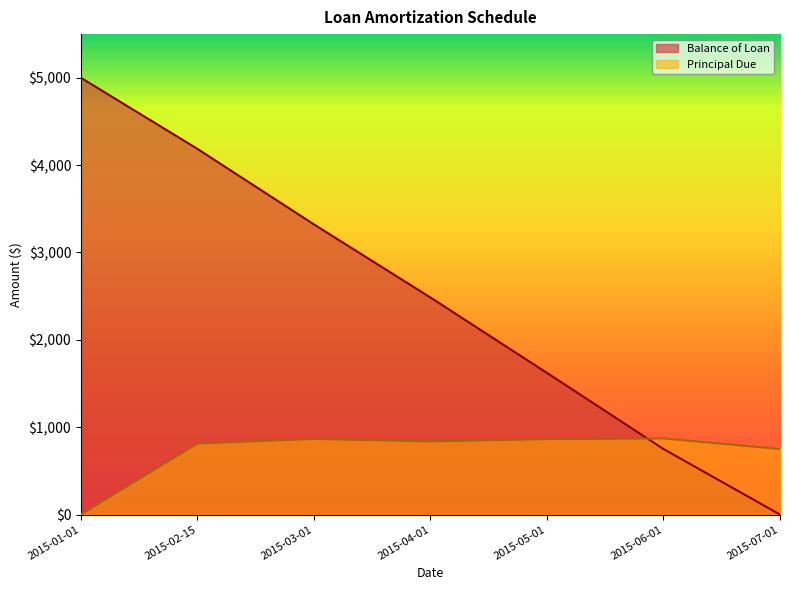

True or false: Principal Due and Balance of Loan intersect in this chart.

True